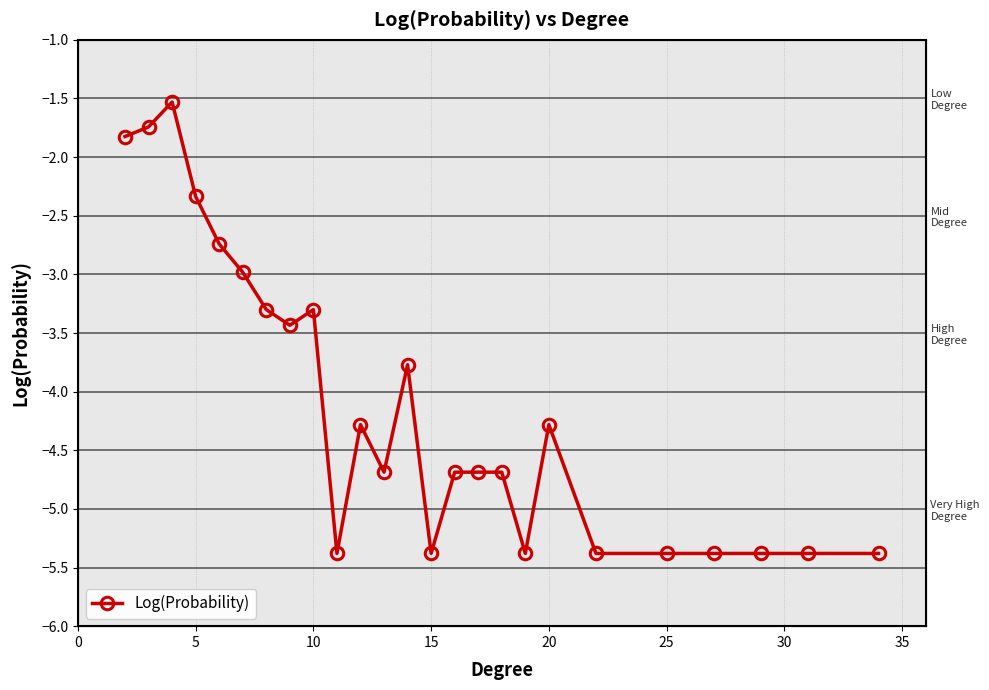

Is this an area chart (filled region under the line)?

No